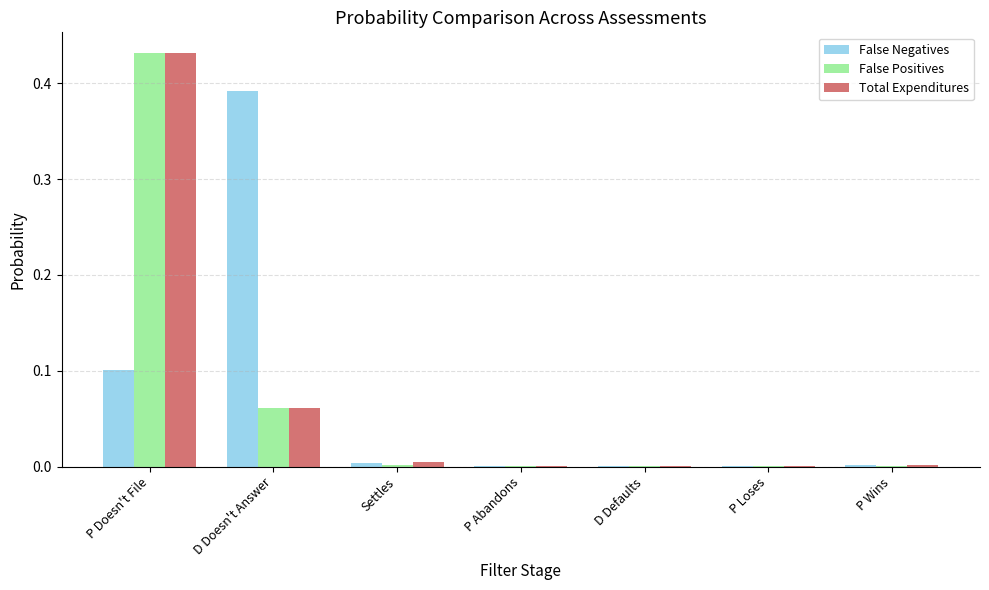

The value of False Negatives at P Abandons is 0.0. True or false?

True